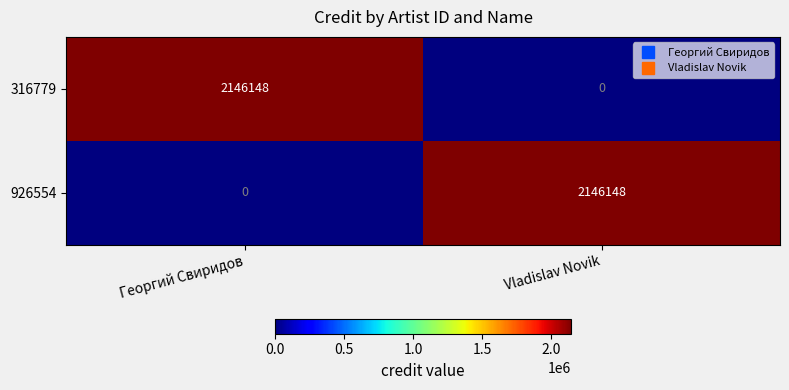

What is the sum of all 926554 values?

2146148